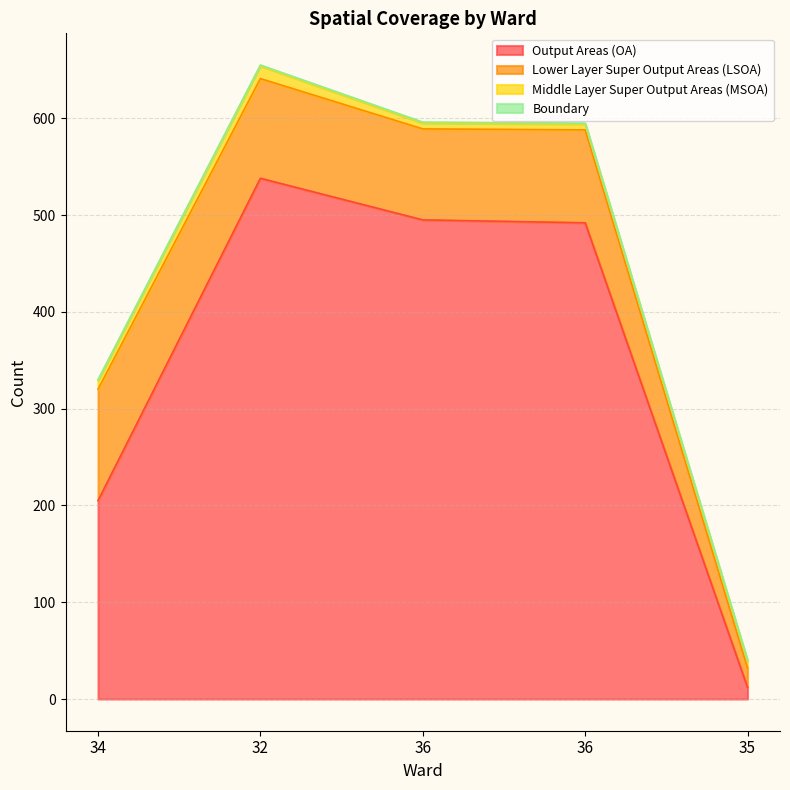

Between 35 and 36, which is larger?

36